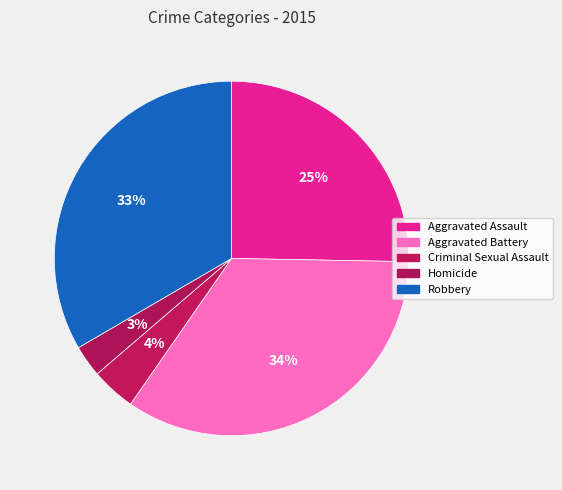

Rank the categories by value from lowest to highest.

Homicide, Criminal Sexual Assault, Aggravated Assault, Robbery, Aggravated Battery